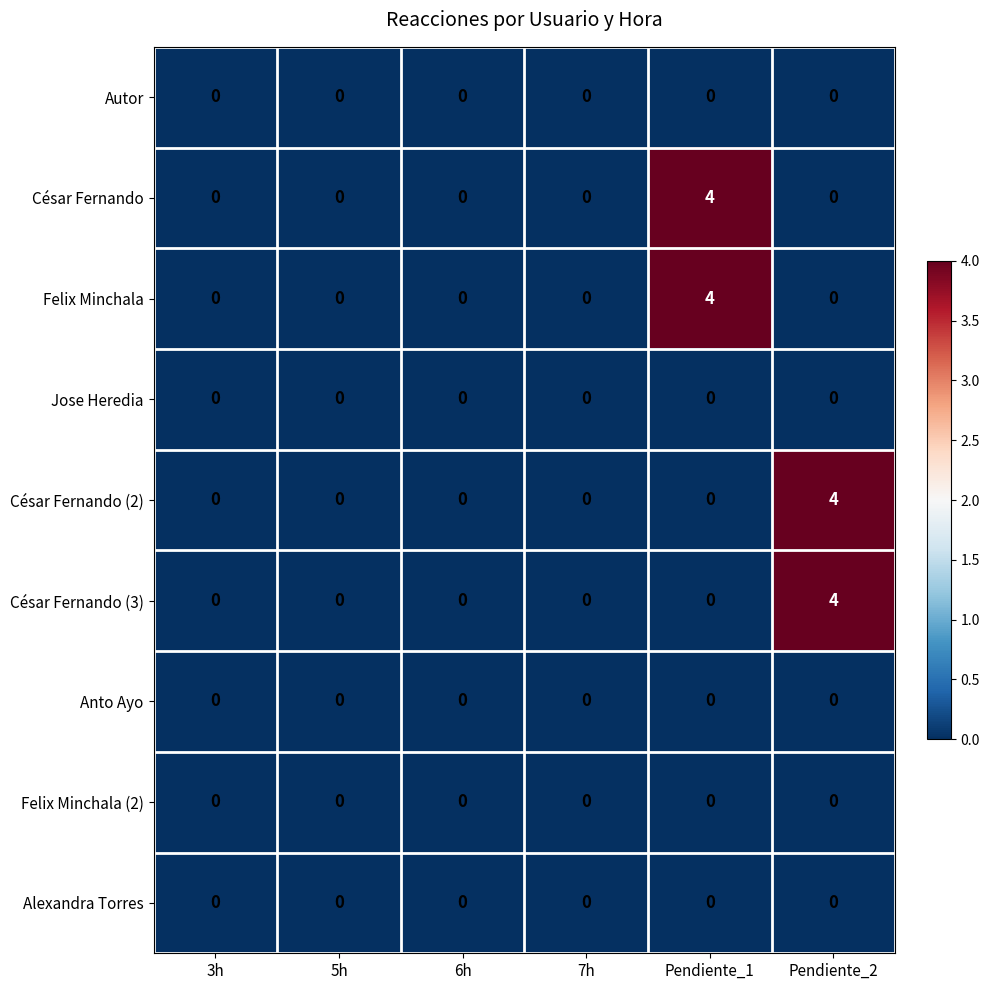

What is the highest value of the Felix Minchala series?

4